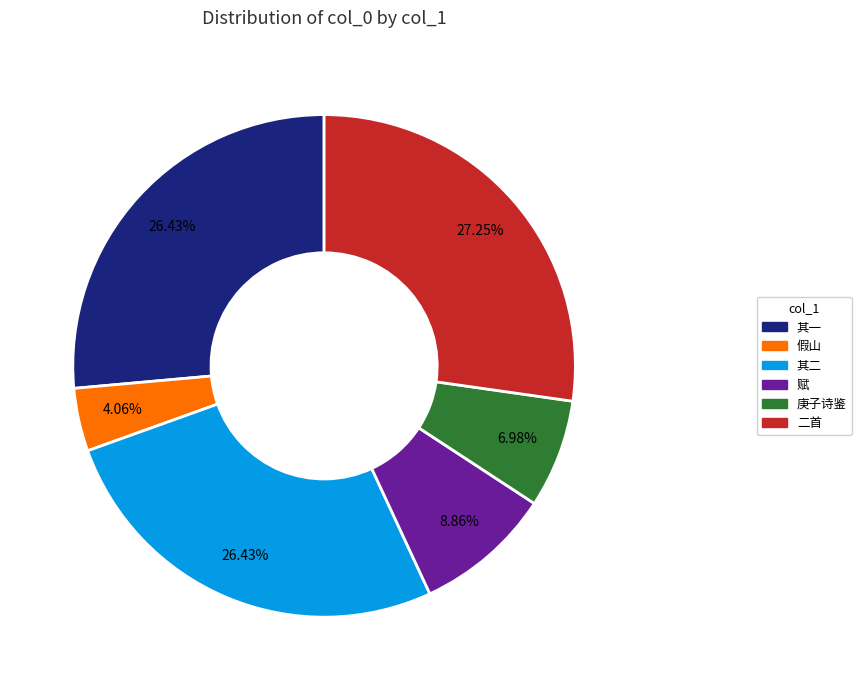

Is there any slice that represents more than half of the pie?

No